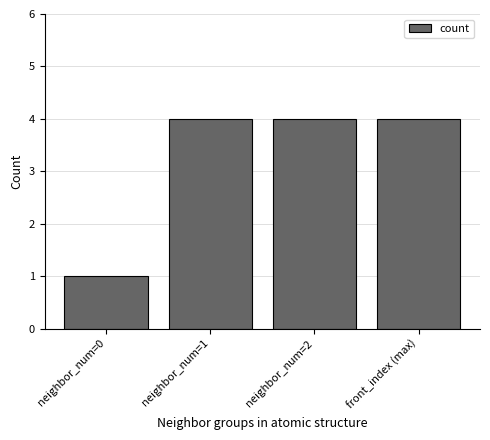

Reading right to left, transcribe all the data shown in this chart.

front_index (max)=4	neighbor_num=2=4	neighbor_num=1=4	neighbor_num=0=1